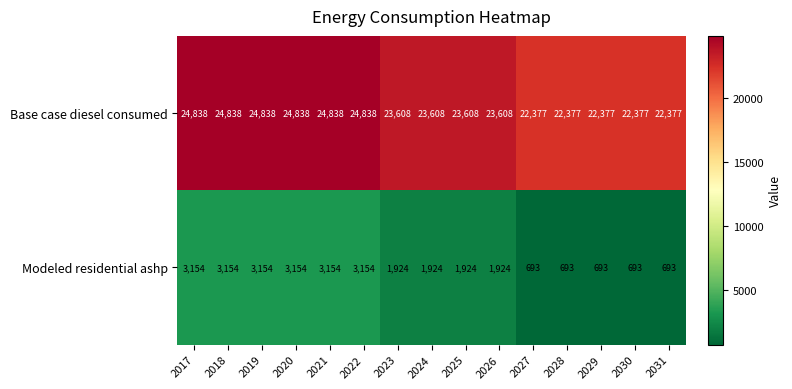

Count the number of categories in the chart.

15